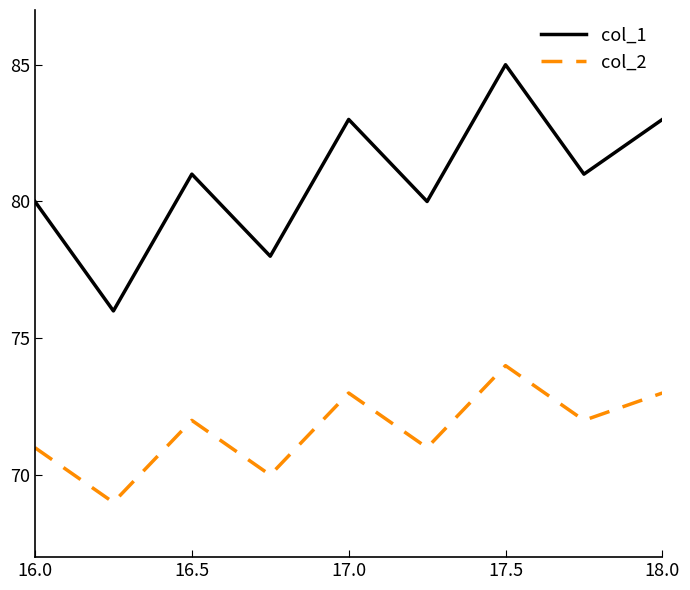

Reading left to right, transcribe all the data shown in this chart.

col_1: 80	76	81	78	83	80	85	81	83
col_2: 71	69	72	70	73	71	74	72	73